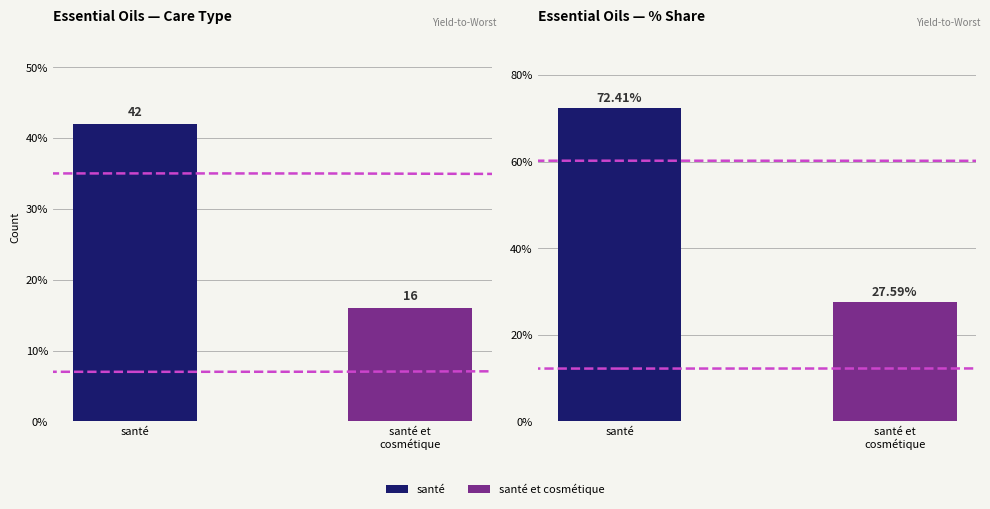

What is the label of the 2nd bar from the right?

santé